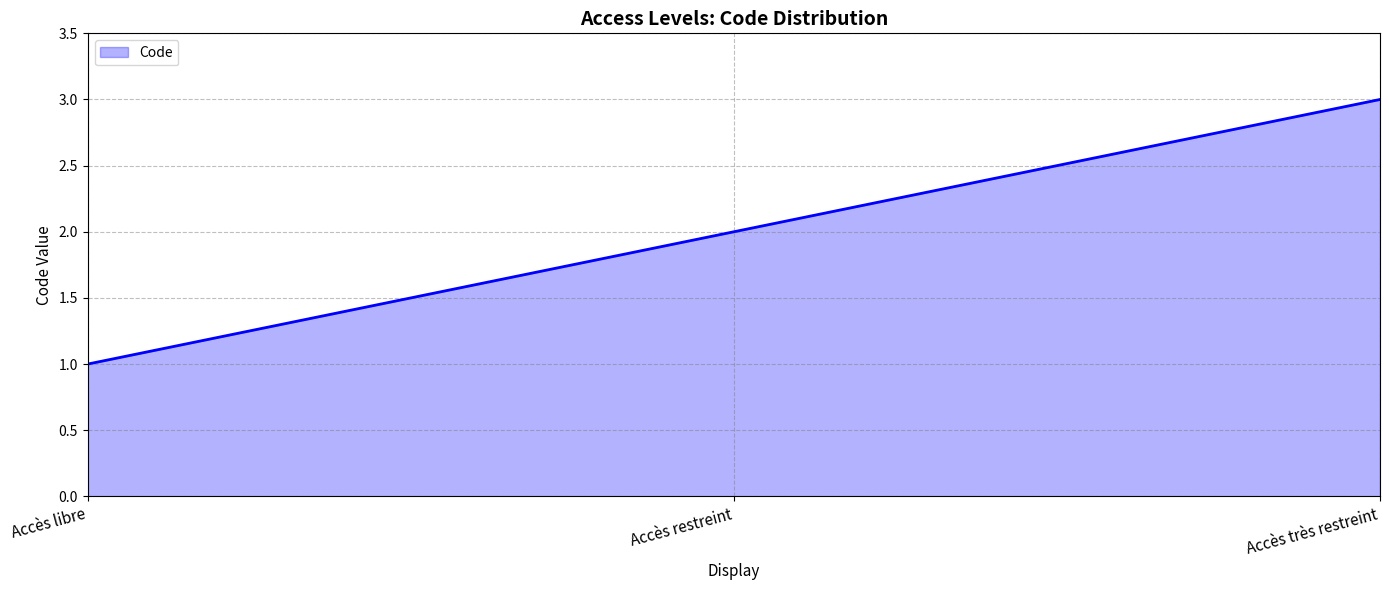

What value does the data have at Accès très restreint?

3